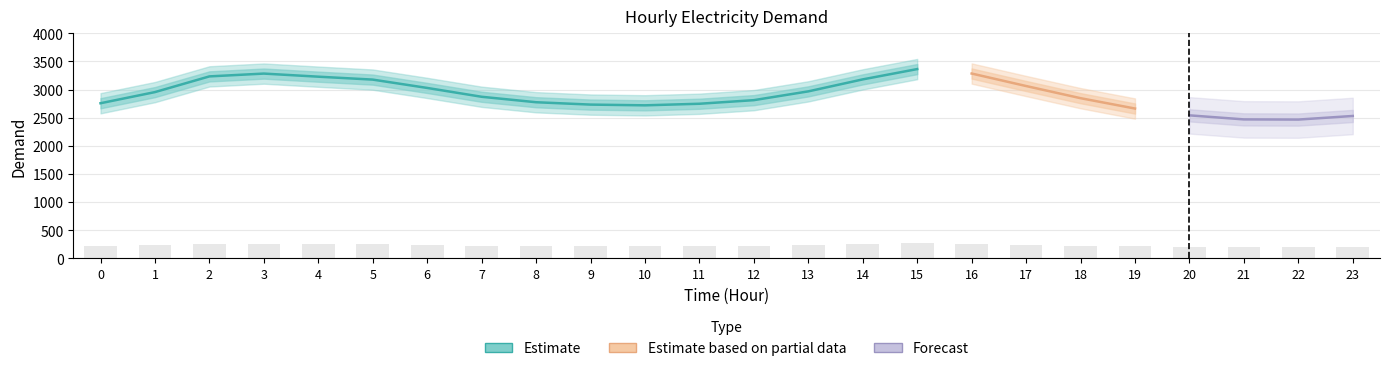

What is the value of the 13th bar from the left?

225.0